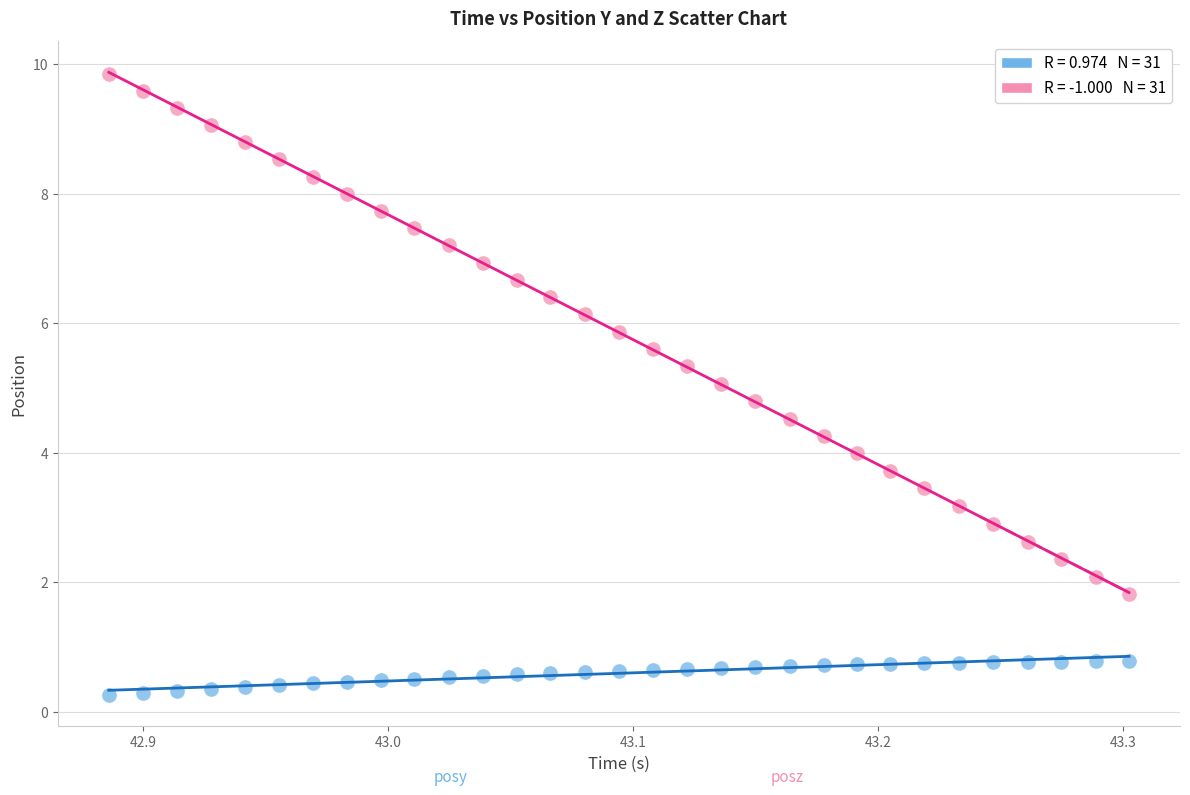

Across all data points, what is the range of Y values (max minus min)?

9.6